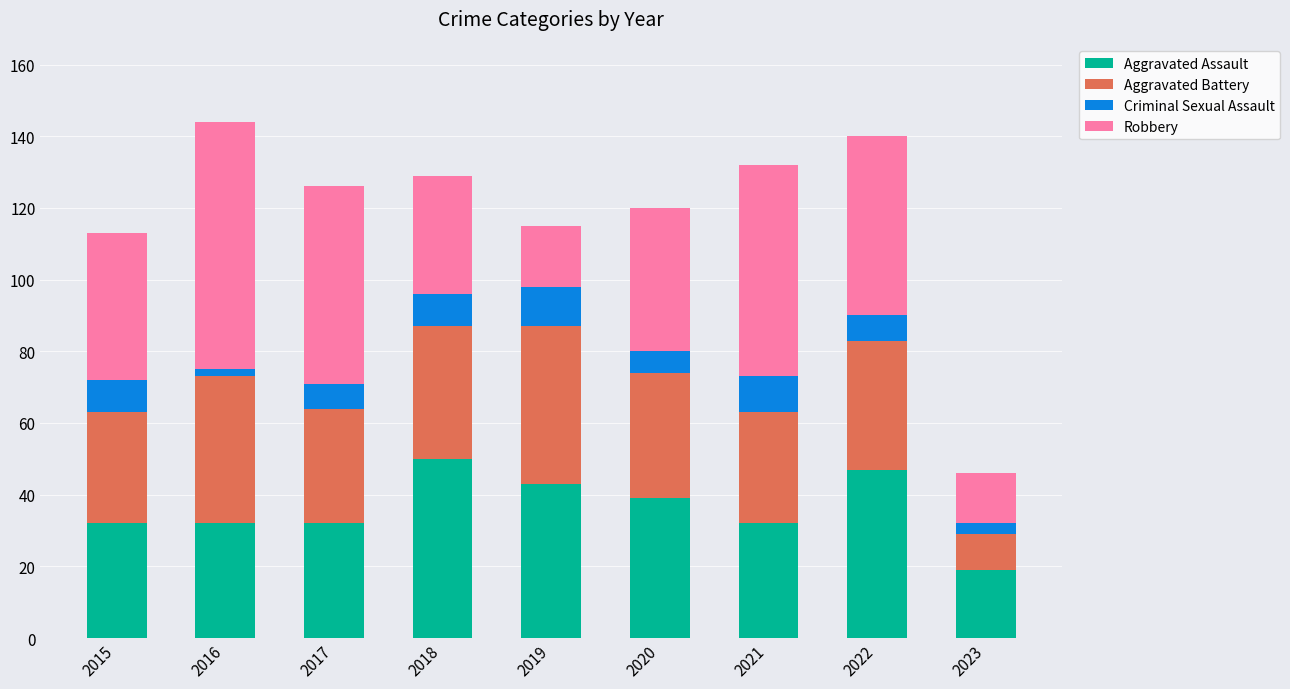

What is the total value across all series at 2019?

115